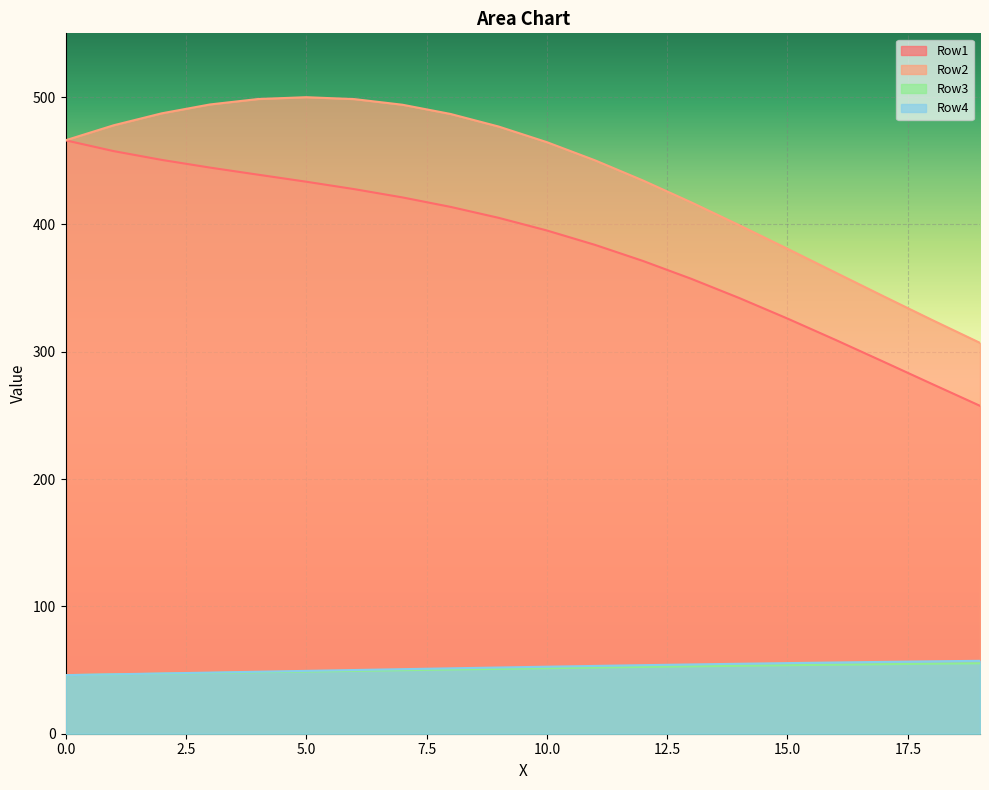

How many lines are shown in the chart?

4